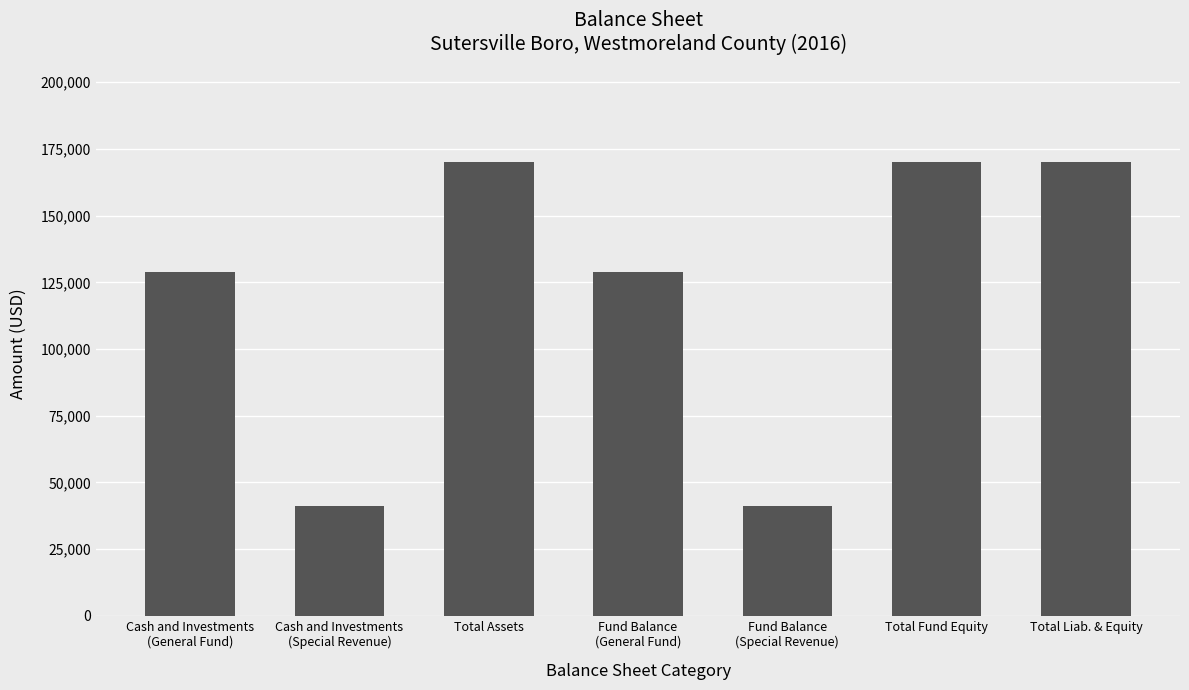

What is the difference between the values at Fund Balance
(Special Revenue) and Cash and Investments
(General Fund)?

87970